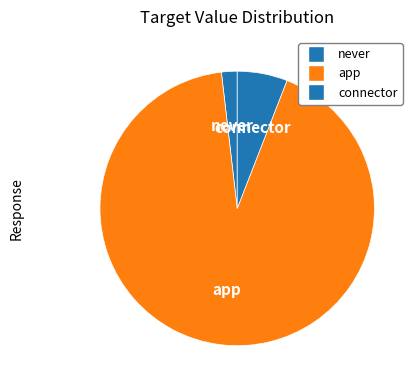

How many segments does this pie chart have?

3